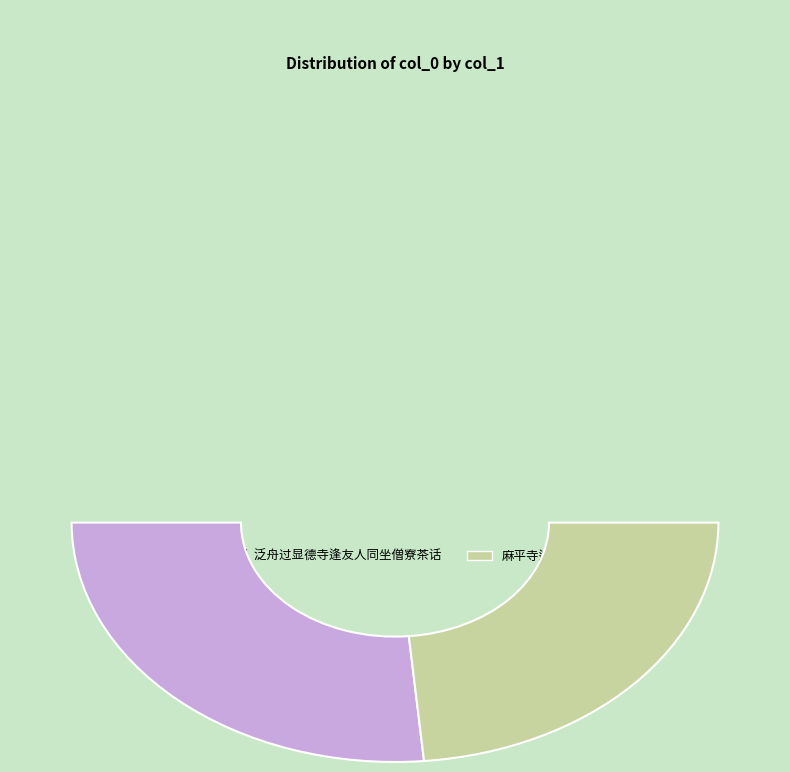

Count the number of slices in the pie.

2